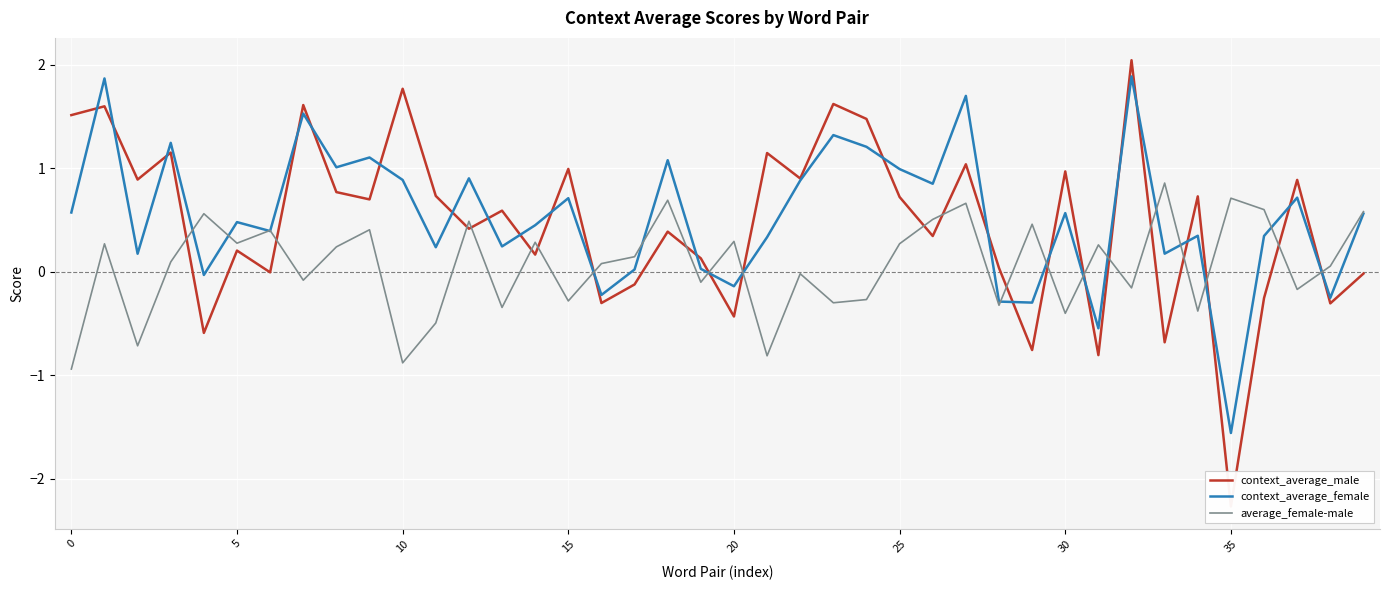

Which has a higher value, 34 or 30?

30